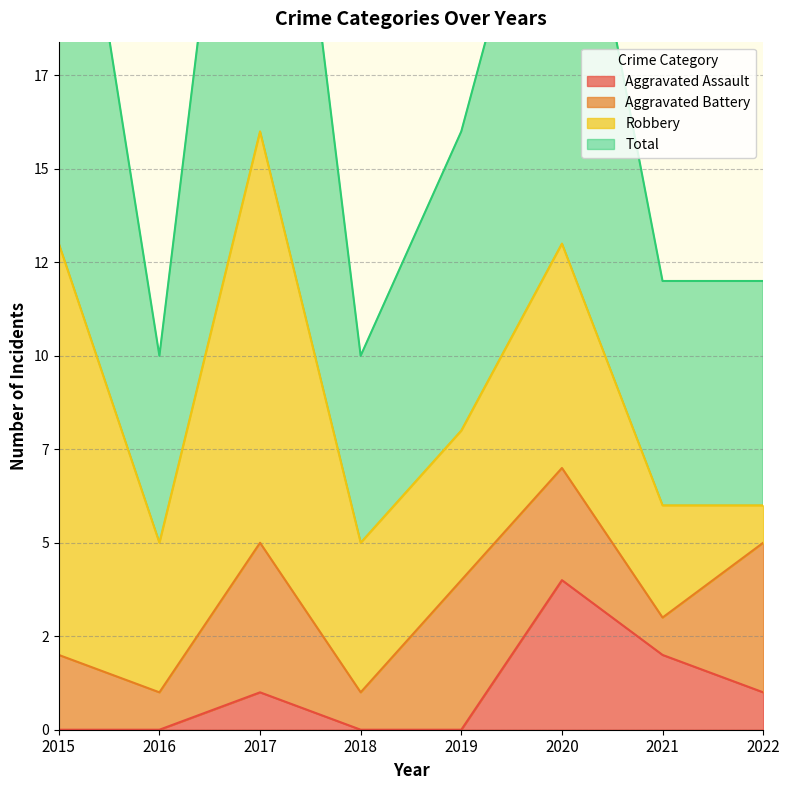

How many data points in Total are less than 16?

4